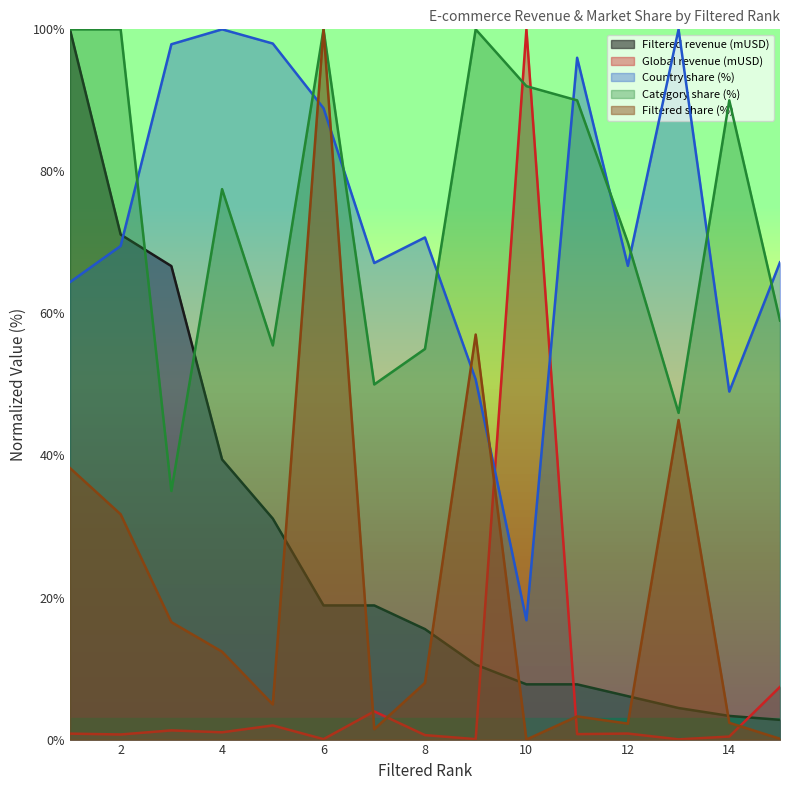

What is the sum of the Global revenue (mUSD) values at 11 and 15?

8.2